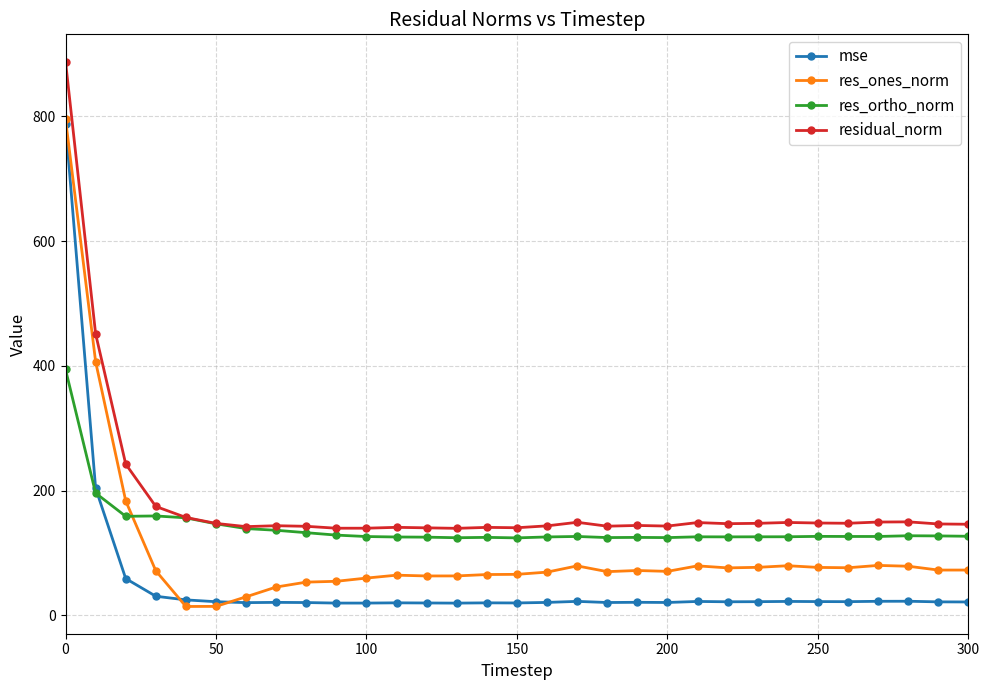

What is the difference between the second highest and second lowest values in the residual_norm series?

311.8